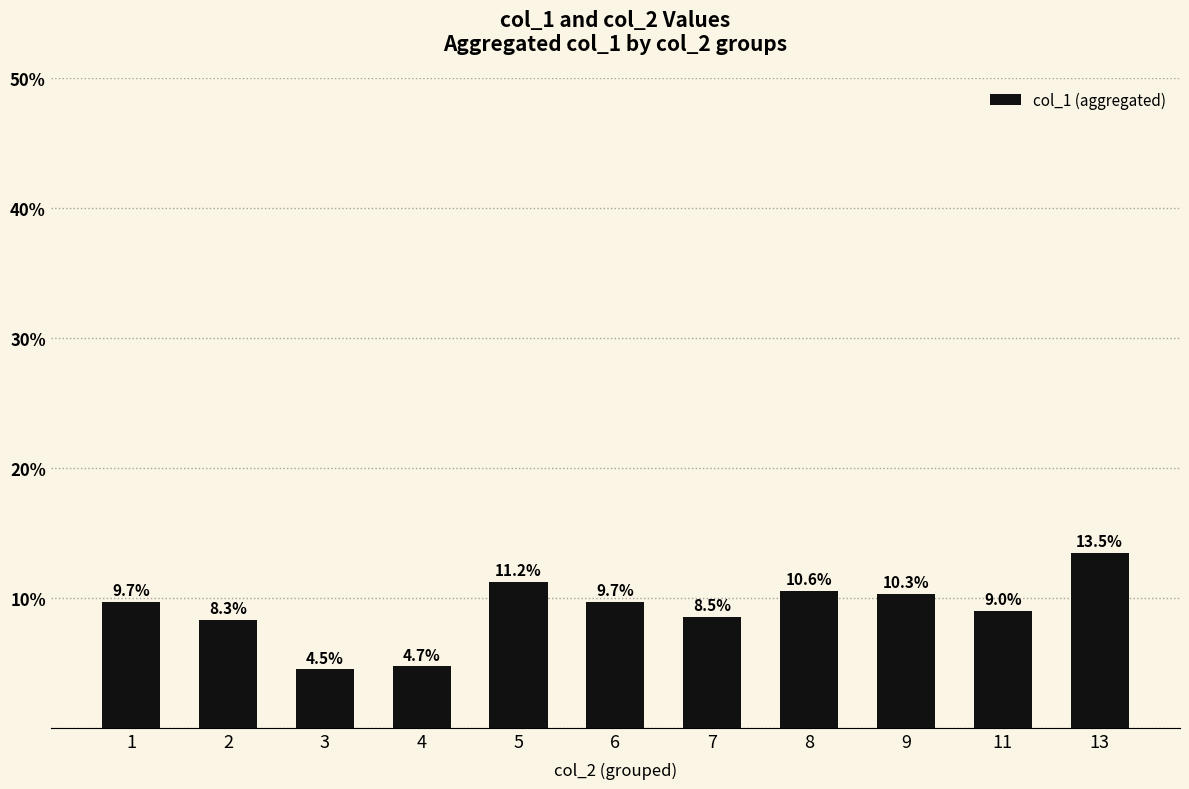

What is the greatest value displayed?

13.5